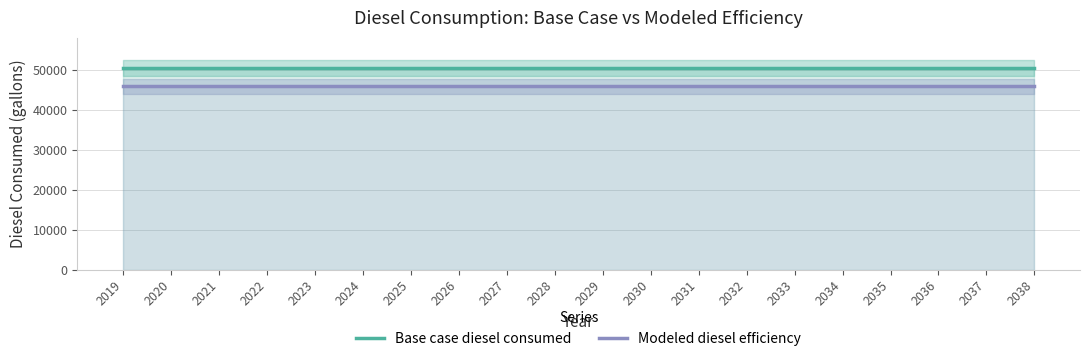

What is the value of the Base case diesel consumed point at the 4th from the left?

50385.7